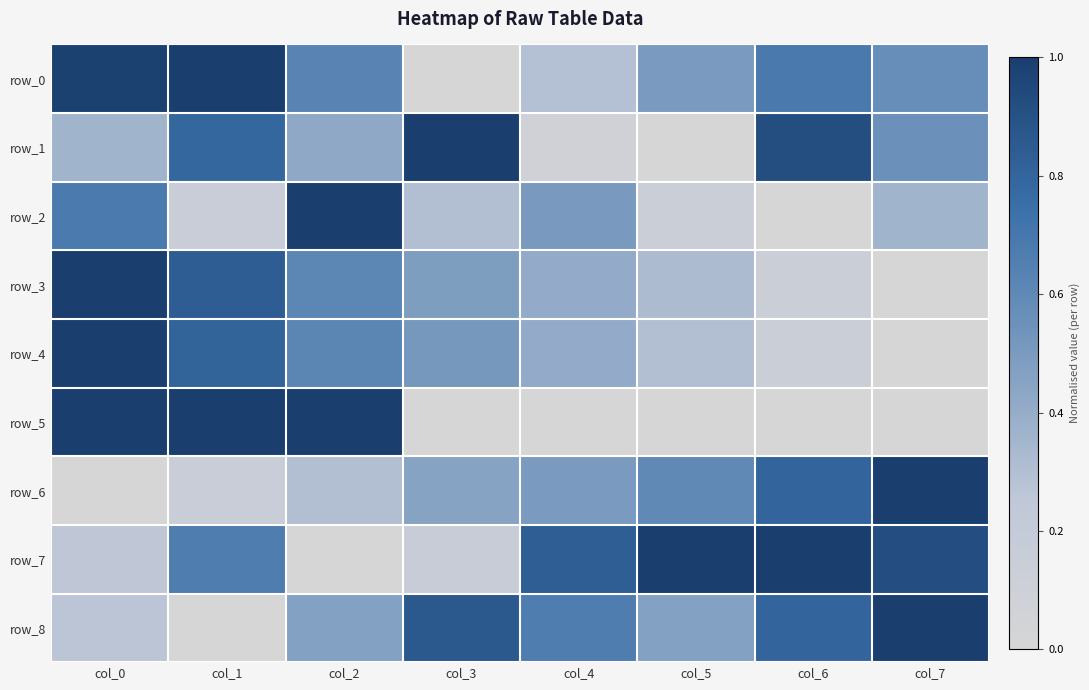

Which category has the highest value in the row_6 series?

col_7